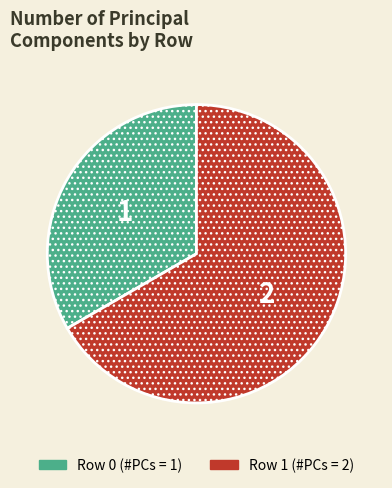

Is there a majority slice in this chart?

Yes